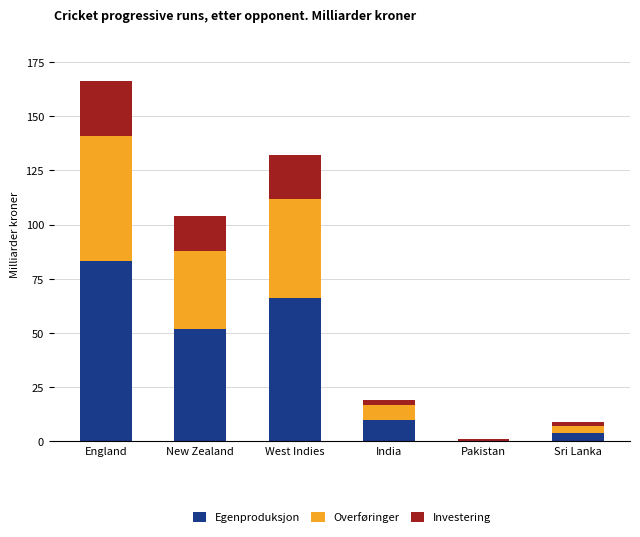

At which category is the sum across all series the highest?

England